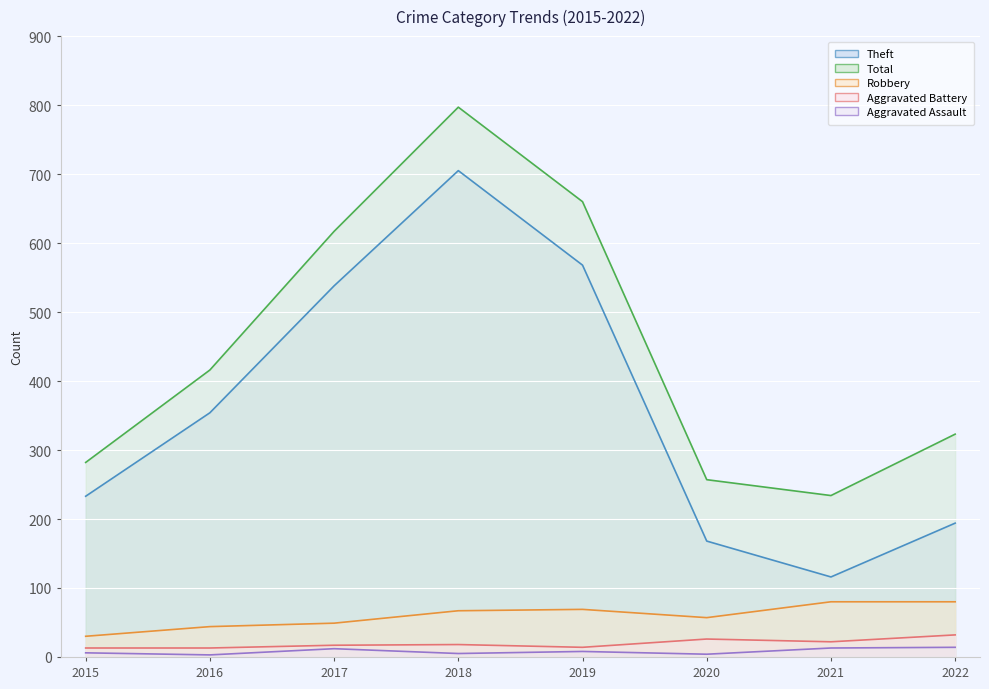

Which series has the widest spread of values?

Theft